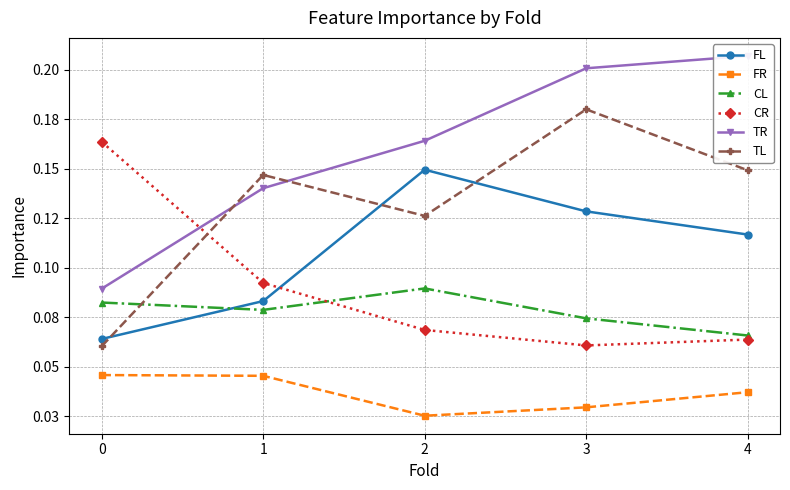

At which category does CR reach its first local valley?

3